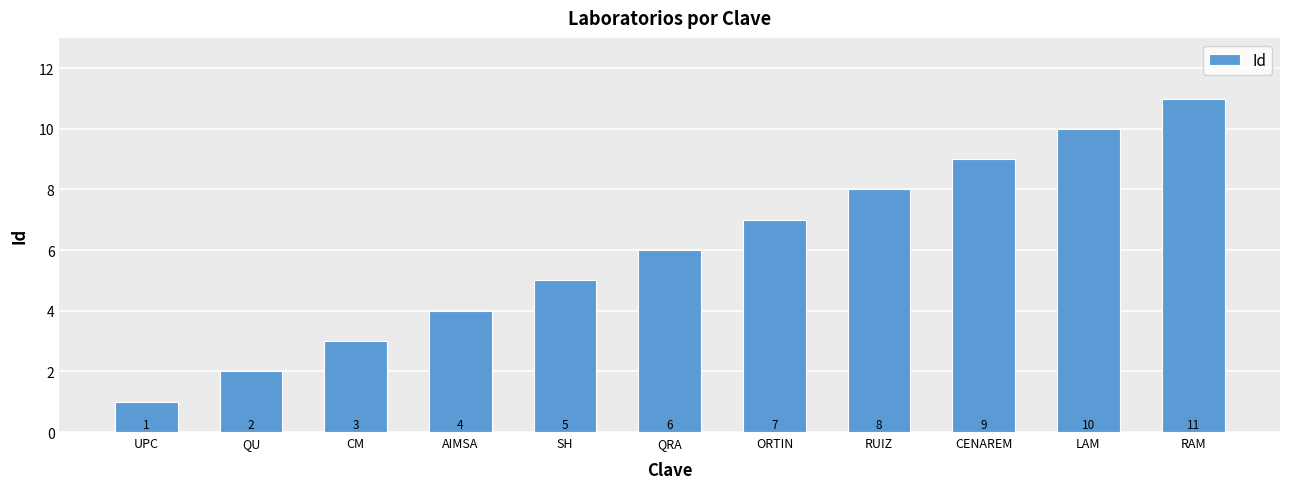

What is the value of the 10th bar from the left?

10